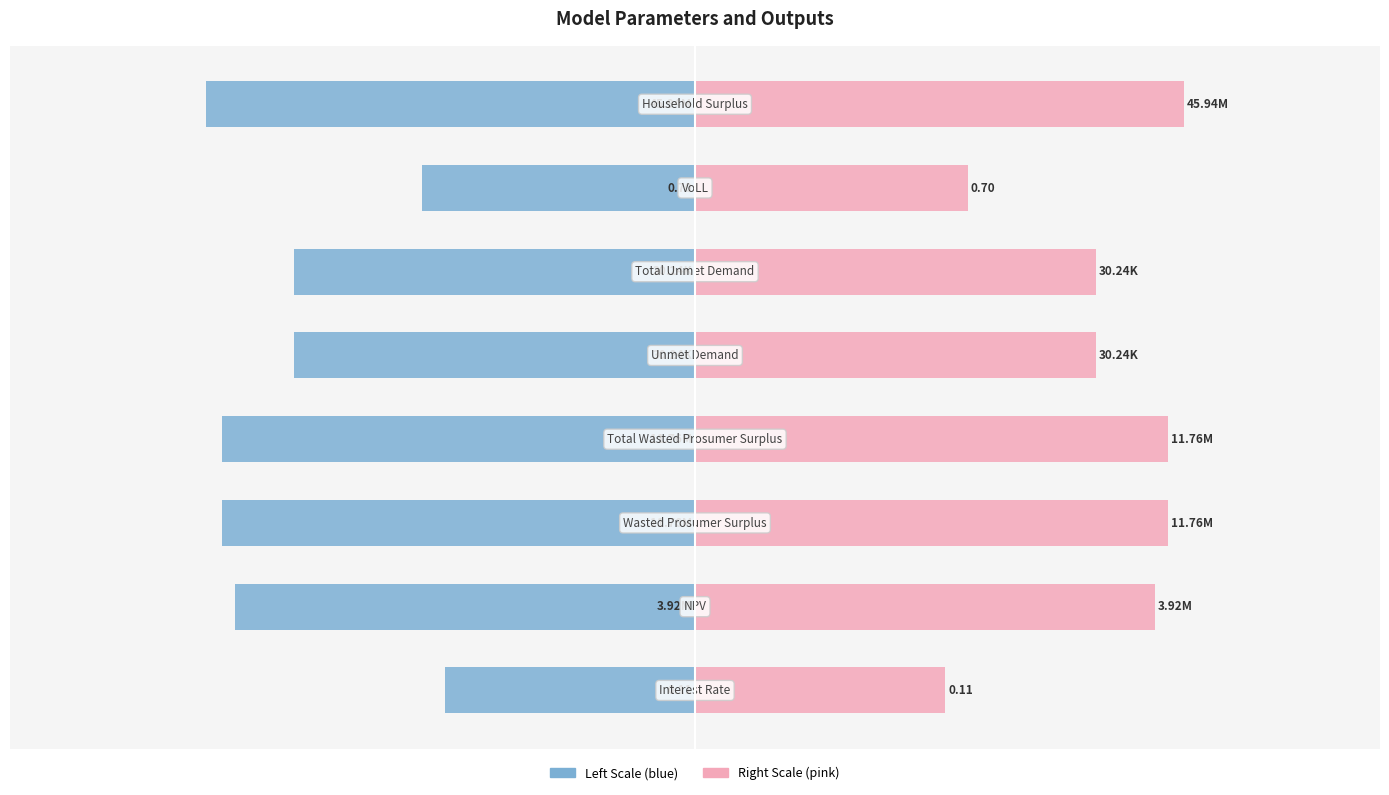

What is the sum of the Value (left) values at 2 and 6?

-26.9